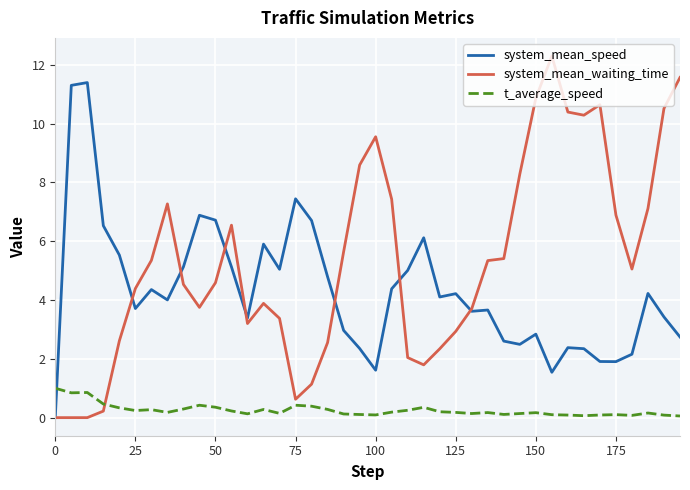

True or false: system_mean_speed and t_average_speed cross at least once.

True